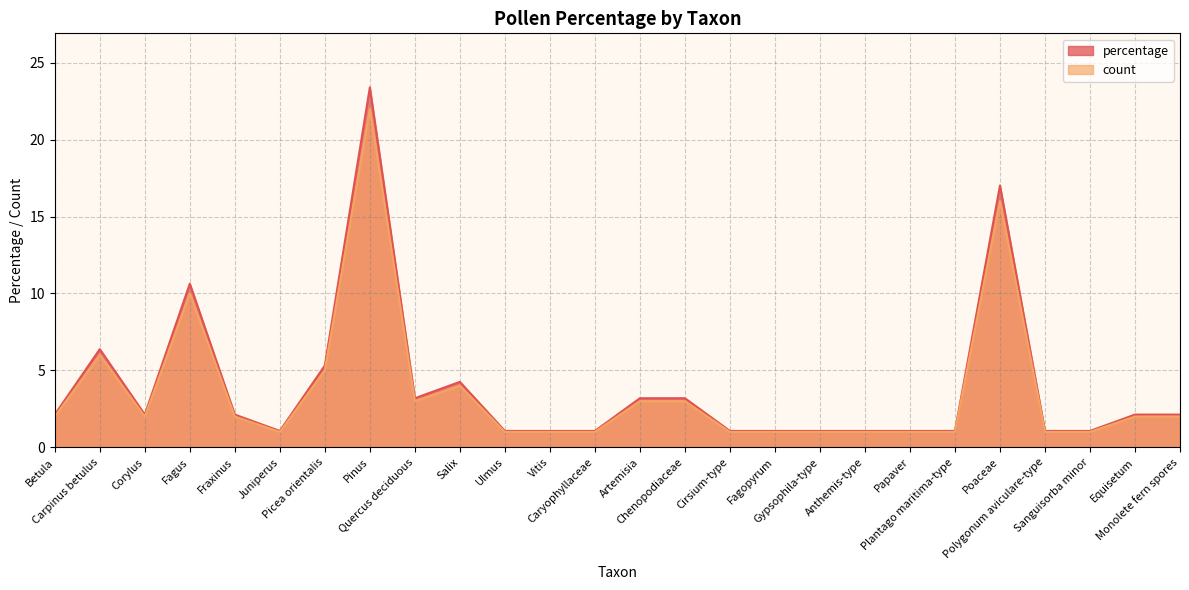

Does the chart have visible grid lines?

Yes